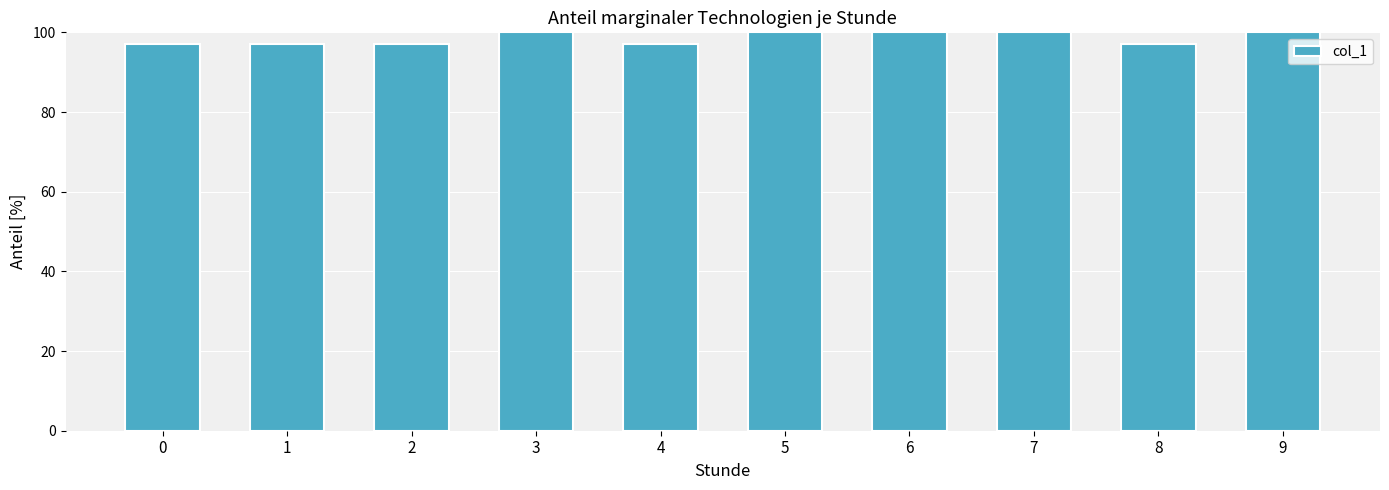

What is the smallest value displayed?

97